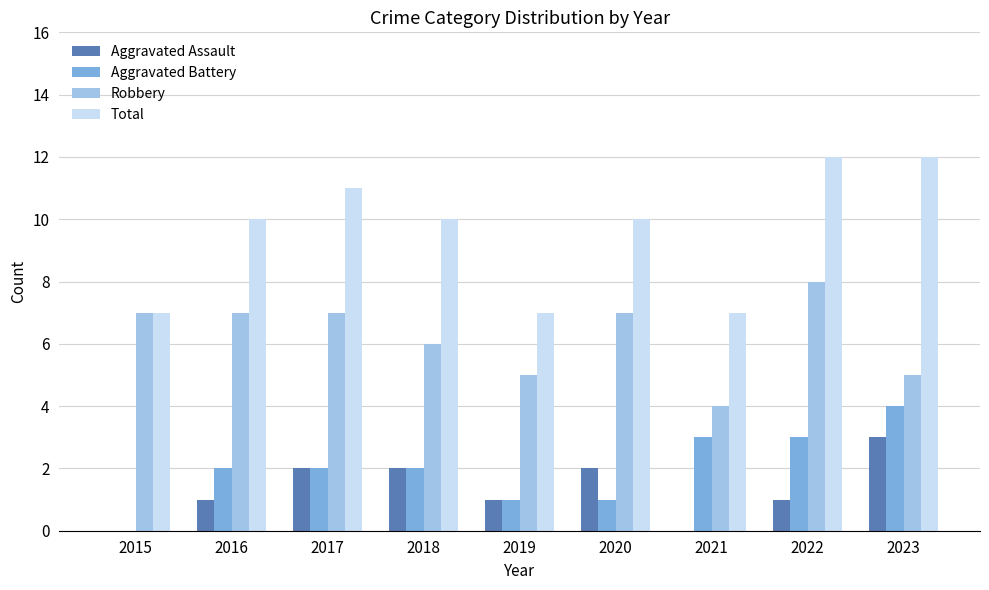

Reading right to left, list all the values displayed in this chart.

Aggravated Assault: 2023=3	2022=1	2021=0	2020=2	2019=1	2018=2	2017=2	2016=1	2015=0
Aggravated Battery: 2023=4	2022=3	2021=3	2020=1	2019=1	2018=2	2017=2	2016=2	2015=0
Robbery: 2023=5	2022=8	2021=4	2020=7	2019=5	2018=6	2017=7	2016=7	2015=7
Total: 2023=12	2022=12	2021=7	2020=10	2019=7	2018=10	2017=11	2016=10	2015=7